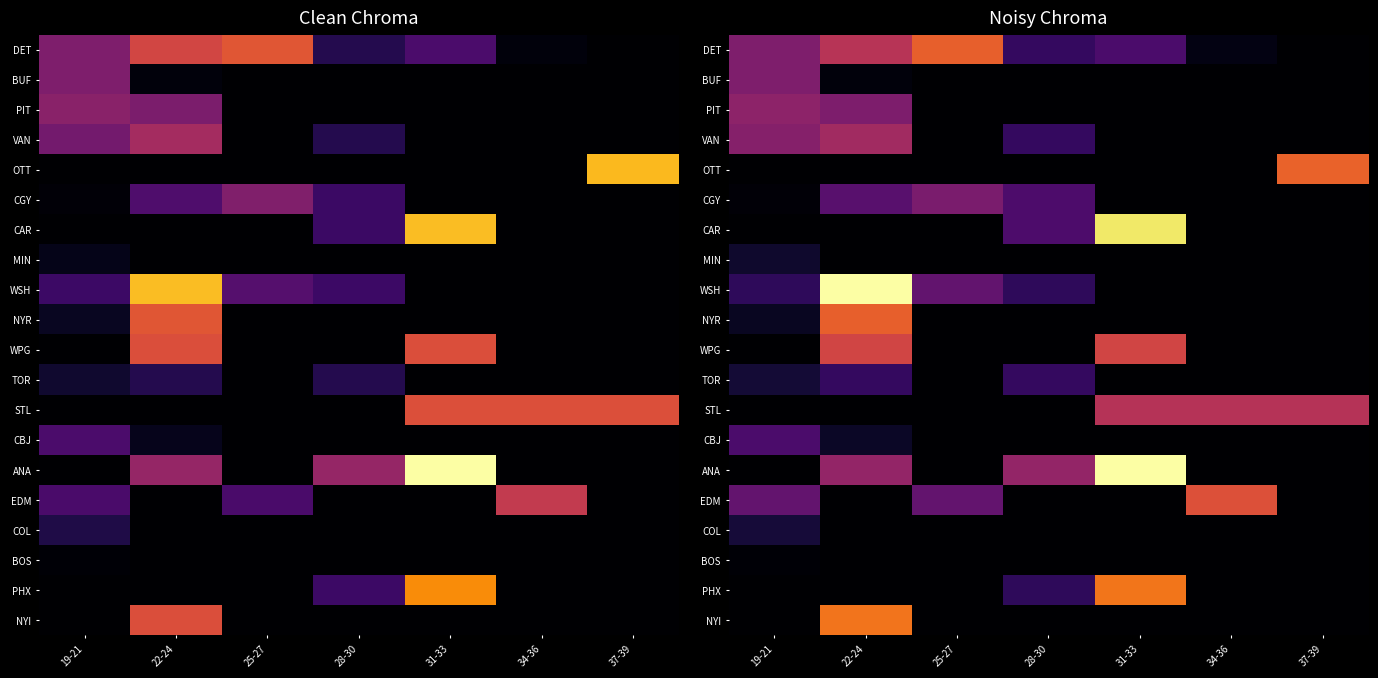

How many series are shown in this chart?

20